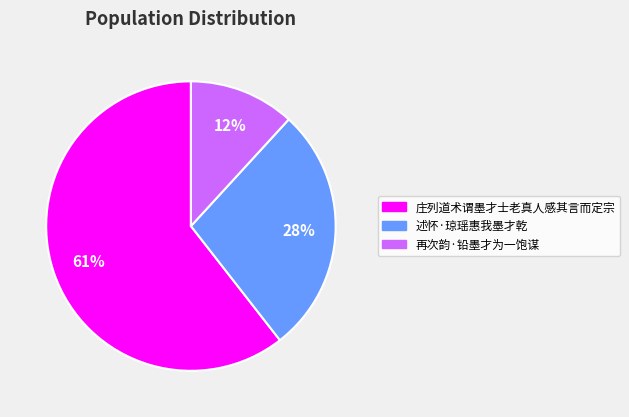

Which category has the biggest portion of the pie?

庄列道术谓墨才士老真人感其言而定宗